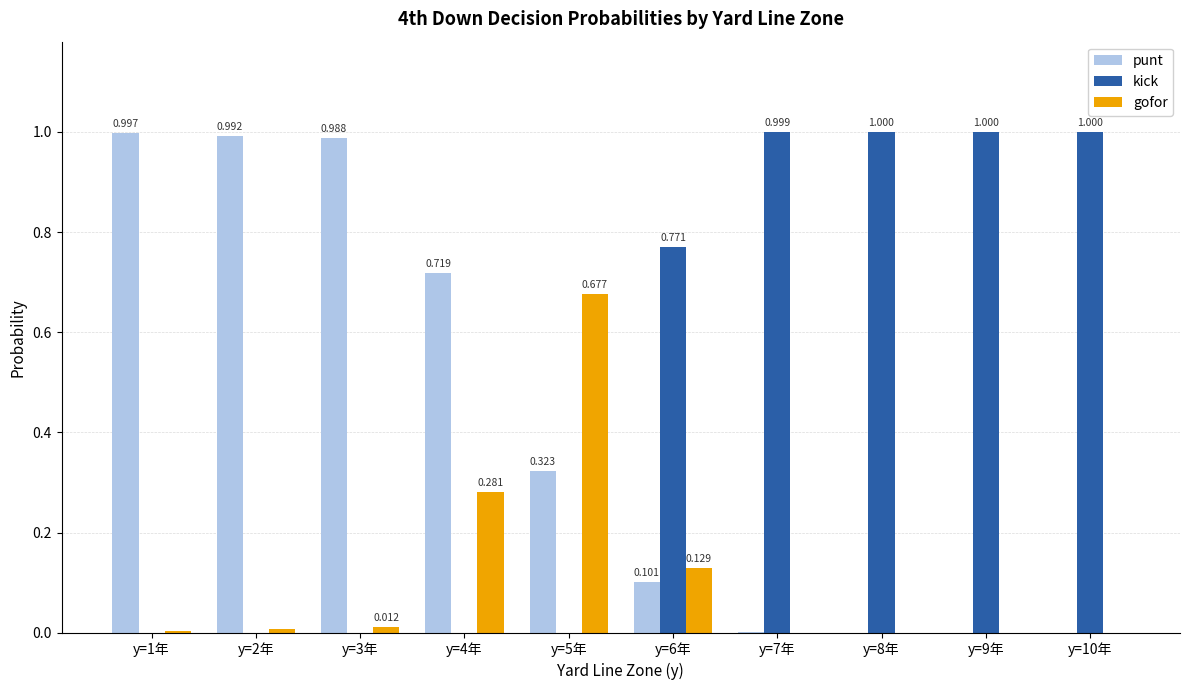

What is the maximum value for kick?

1.0